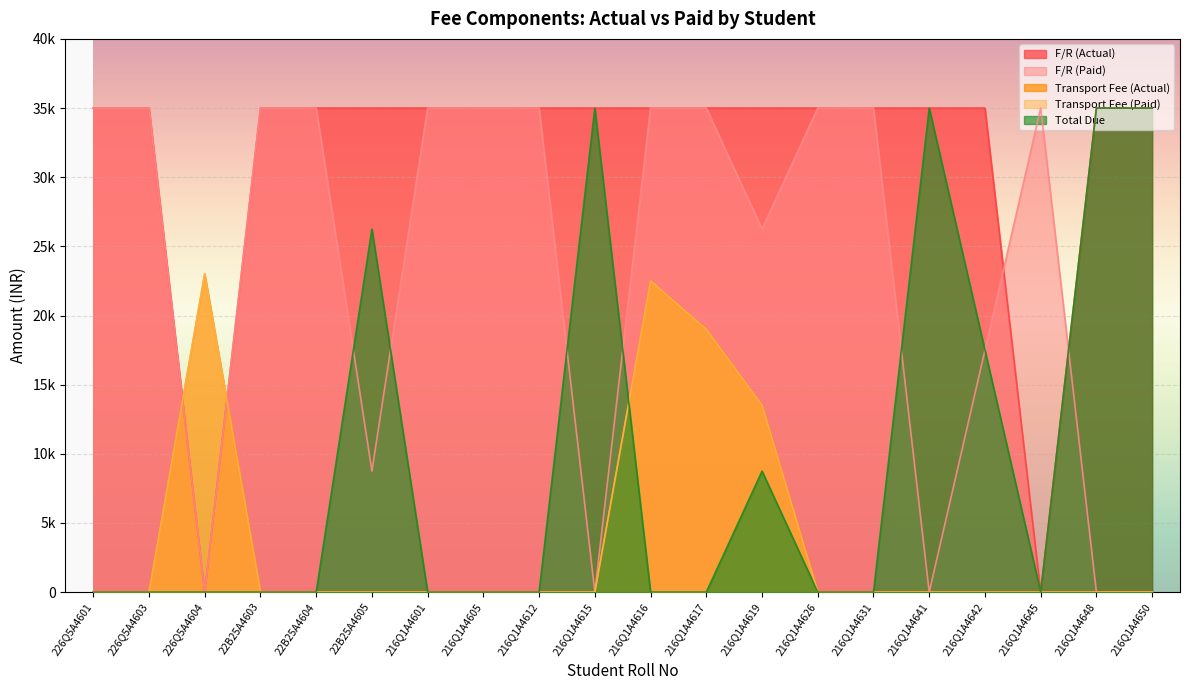

Reading right to left, list all the values displayed in this chart.

F/R (Actual): 35000	35000	0	35000	35000	35000	35000	35000	35000	35000	35000	35000	35000	35000	35000	35000	35000	0	35000	35000
F/R (Paid): 0	0	35000	17500	0	35000	35000	26250	35000	35000	0	35000	35000	35000	8750	35000	35000	0	35000	35000
Transport Fee (Actual): 0	0	0	0	0	0	0	13500	19000	22500	0	0	0	0	0	0	0	23000	0	0
Transport Fee (Paid): 0	0	0	0	0	0	0	13500	19000	22500	0	0	0	0	0	0	0	23000	0	0
Total Due: 35000	35000	0	17500	35000	0	0	8750	0	0	35000	0	0	0	26250	0	0	0	0	0